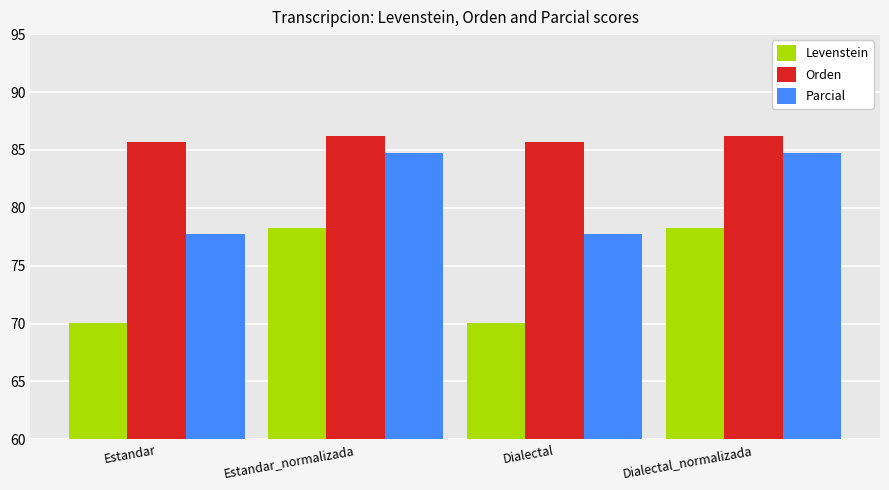

Which series has the largest range (max minus min)?

Levenstein